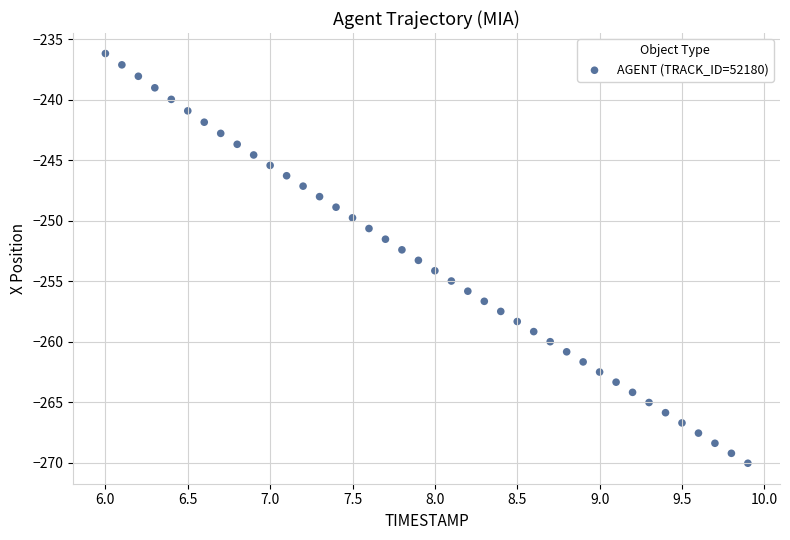

What is the range of Y values (max minus min)?

33.9